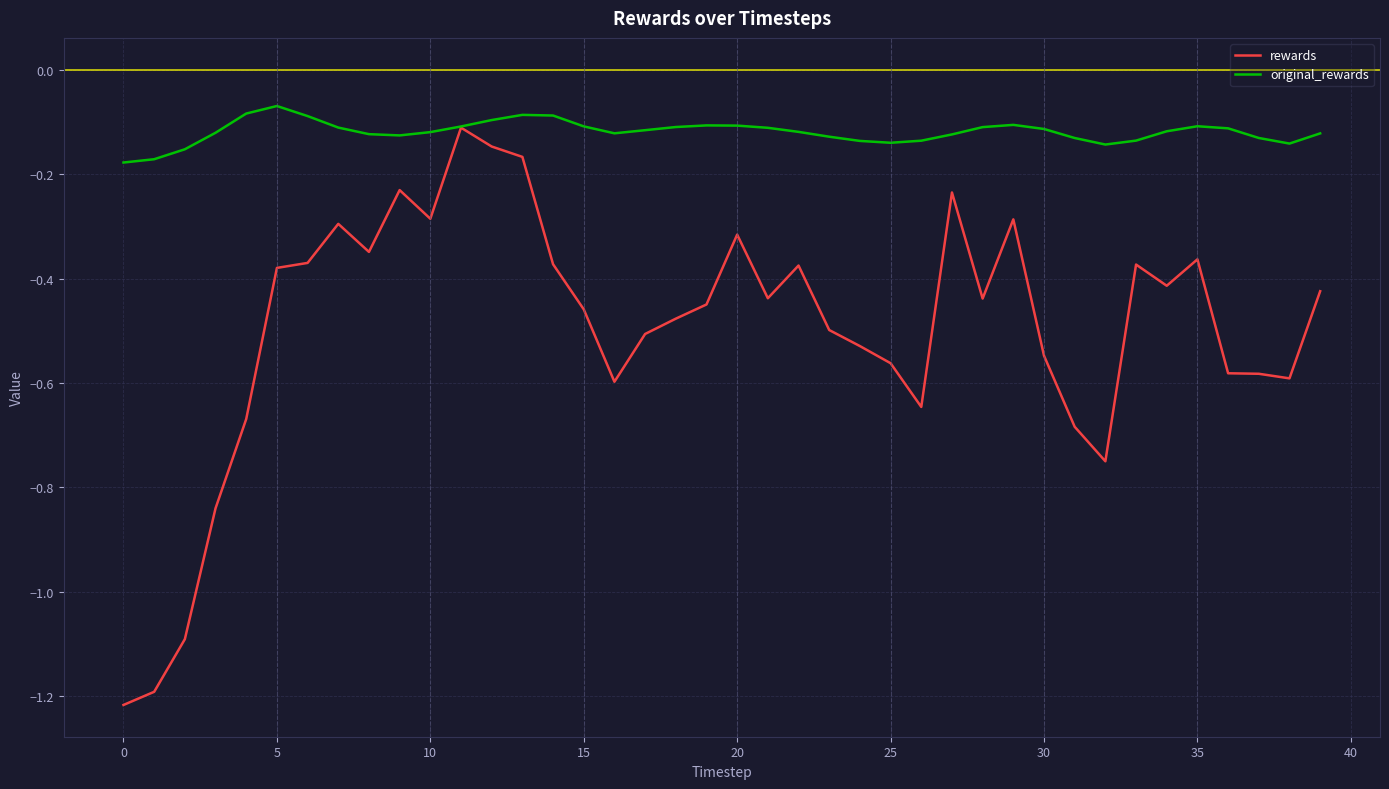

Is this an area chart (filled region under the line)?

No